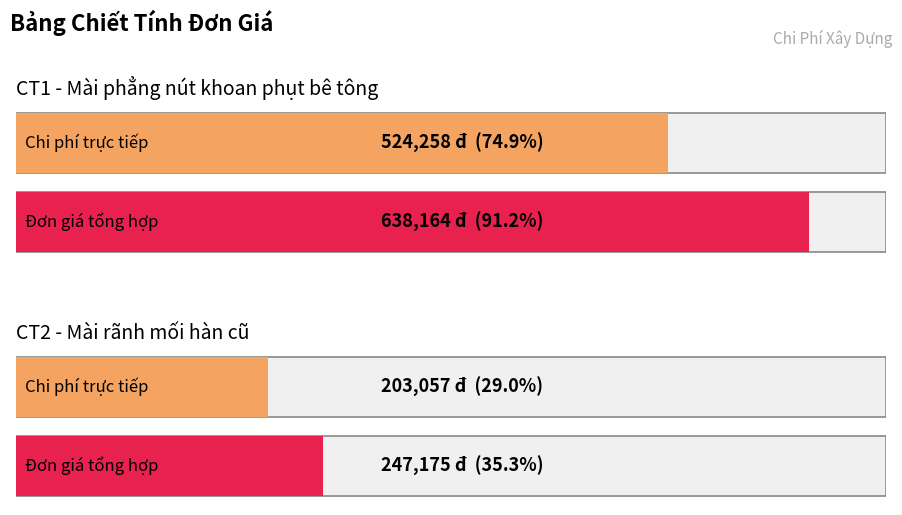

At how many categories does at least one series exceed 112044?

2